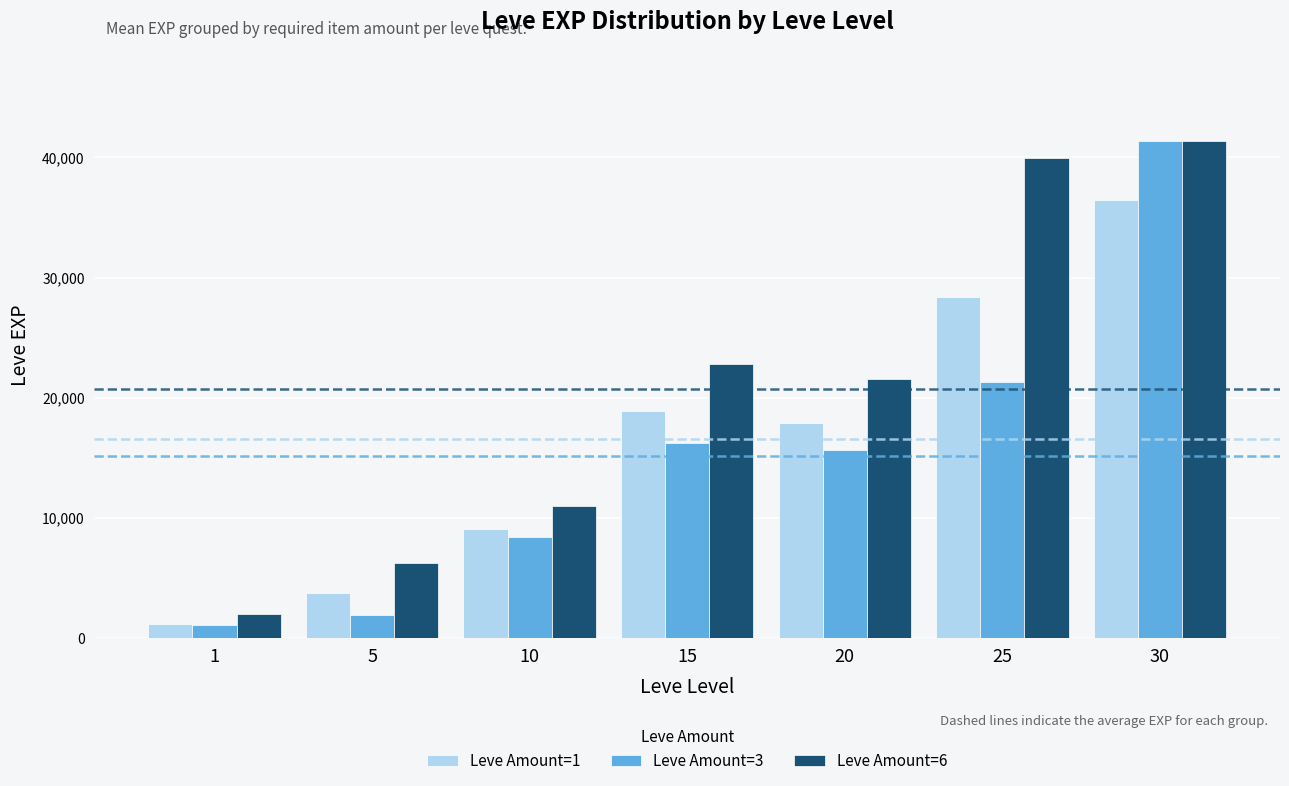

What is the difference between the Leve Amount=6 values at 25 and 10?

28985.0